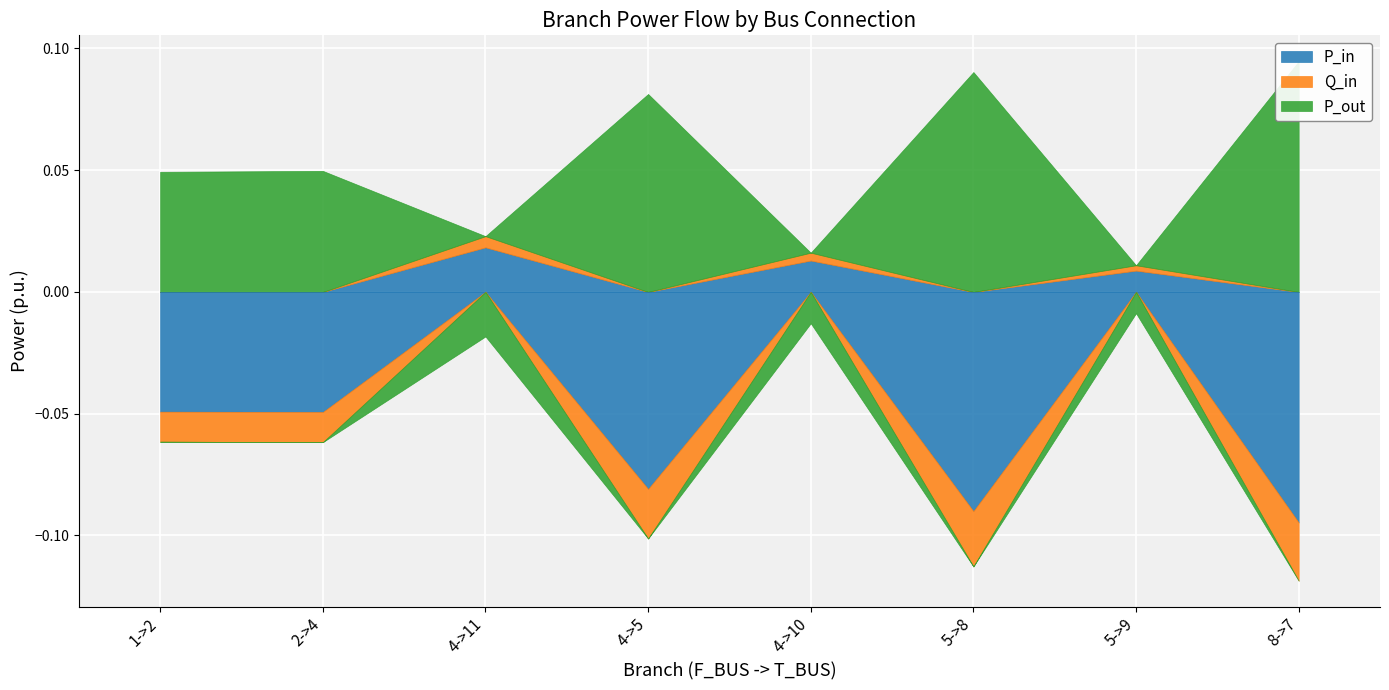

Is it true that Q_in equals 0.0 at 5->9?

False